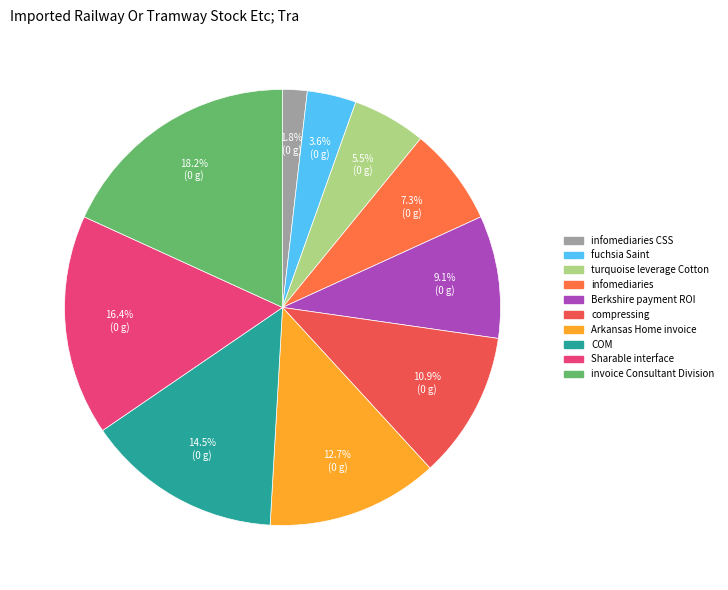

How many slices are in this pie chart?

10